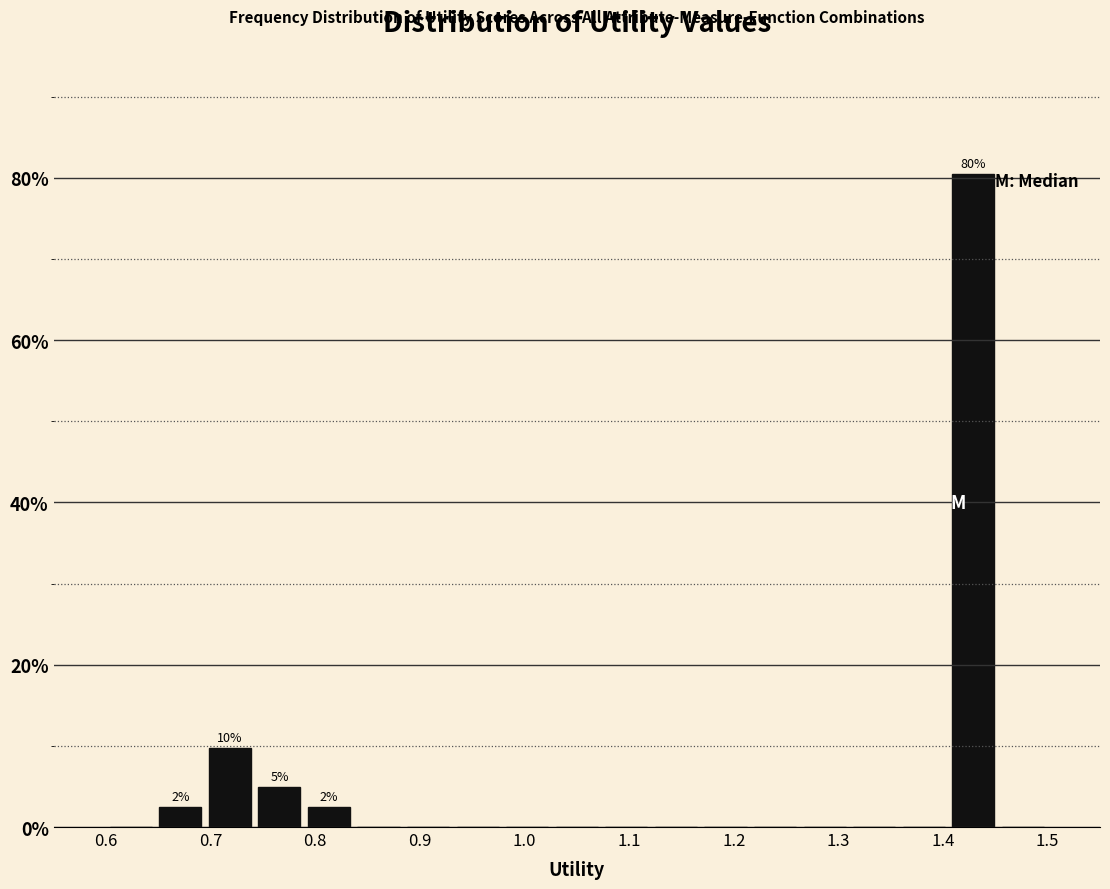

Which range on the x-axis has the tallest bar?

1.41 to 1.45